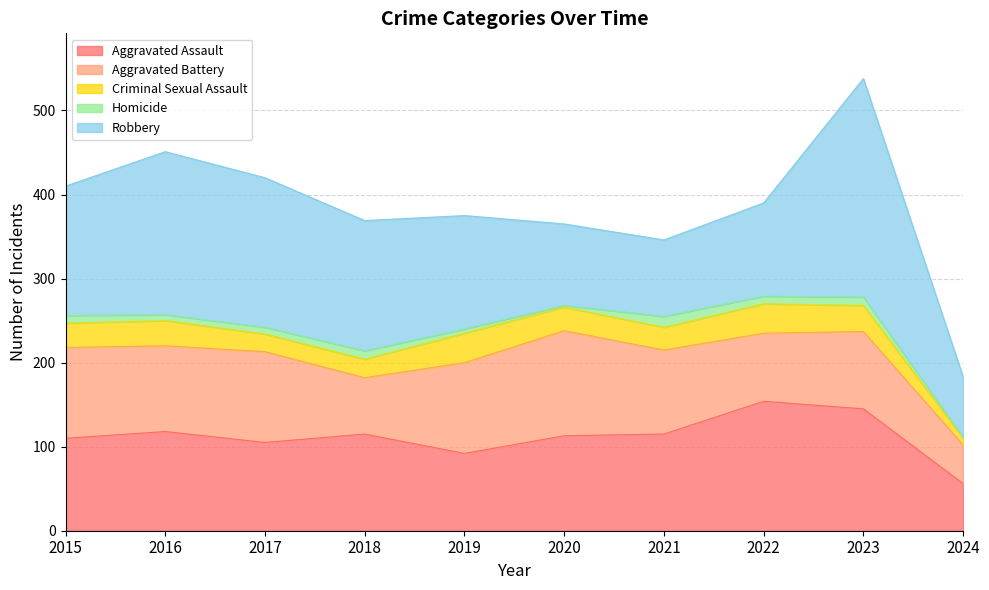

What are all the series names shown in the legend?

Aggravated Assault, Aggravated Battery, Criminal Sexual Assault, Homicide, Robbery